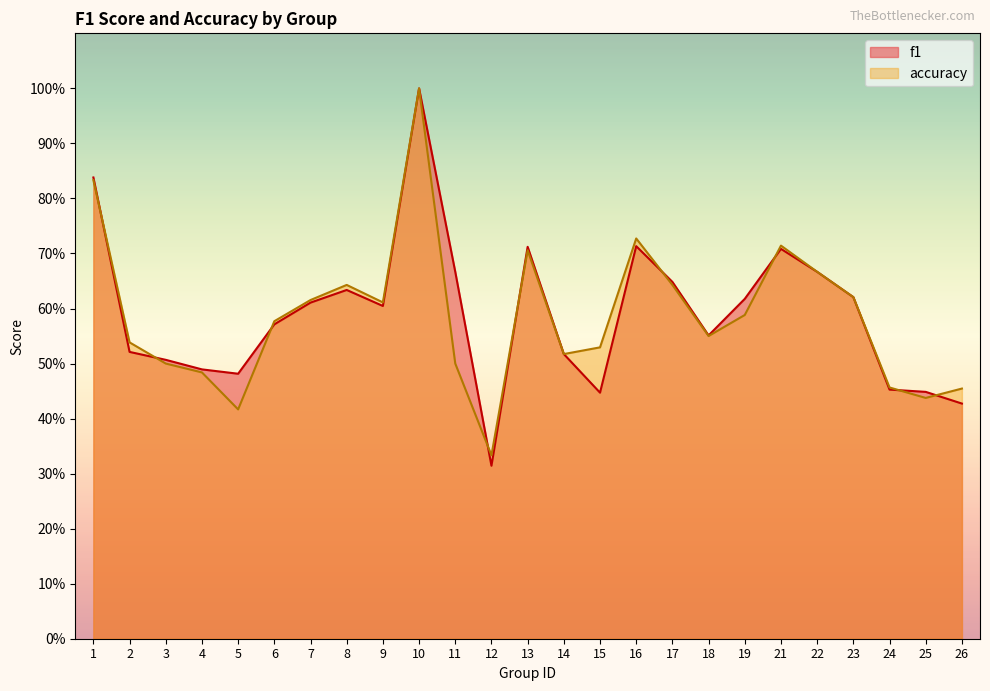

Reading right to left, transcribe all the data shown in this chart.

f1: 26=0.4	25=0.4	24=0.5	23=0.6	22=0.7	21=0.7	19=0.6	18=0.6	17=0.6	16=0.7	15=0.4	14=0.5	13=0.7	12=0.3	11=0.7	10=1.0	9=0.6	8=0.6	7=0.6	6=0.6	5=0.5	4=0.5	3=0.5	2=0.5	1=0.8
accuracy: 26=0.5	25=0.4	24=0.5	23=0.6	22=0.7	21=0.7	19=0.6	18=0.6	17=0.6	16=0.7	15=0.5	14=0.5	13=0.7	12=0.3	11=0.5	10=1.0	9=0.6	8=0.6	7=0.6	6=0.6	5=0.4	4=0.5	3=0.5	2=0.5	1=0.8